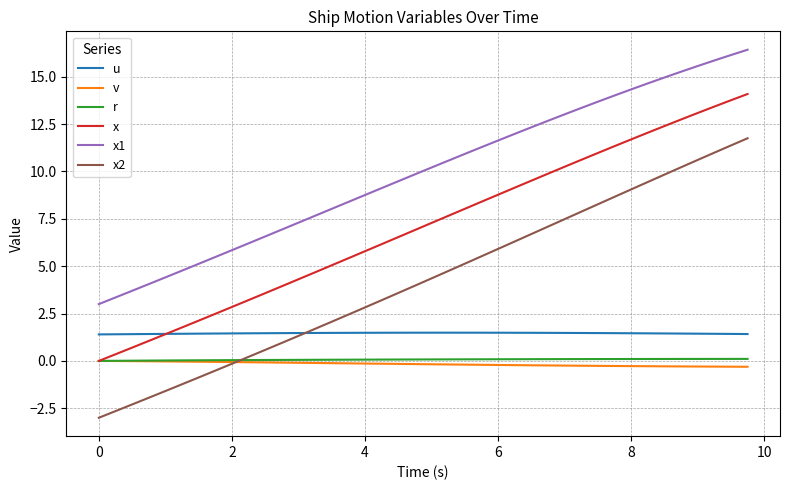

What is the highest value of the x2 series?

11.8